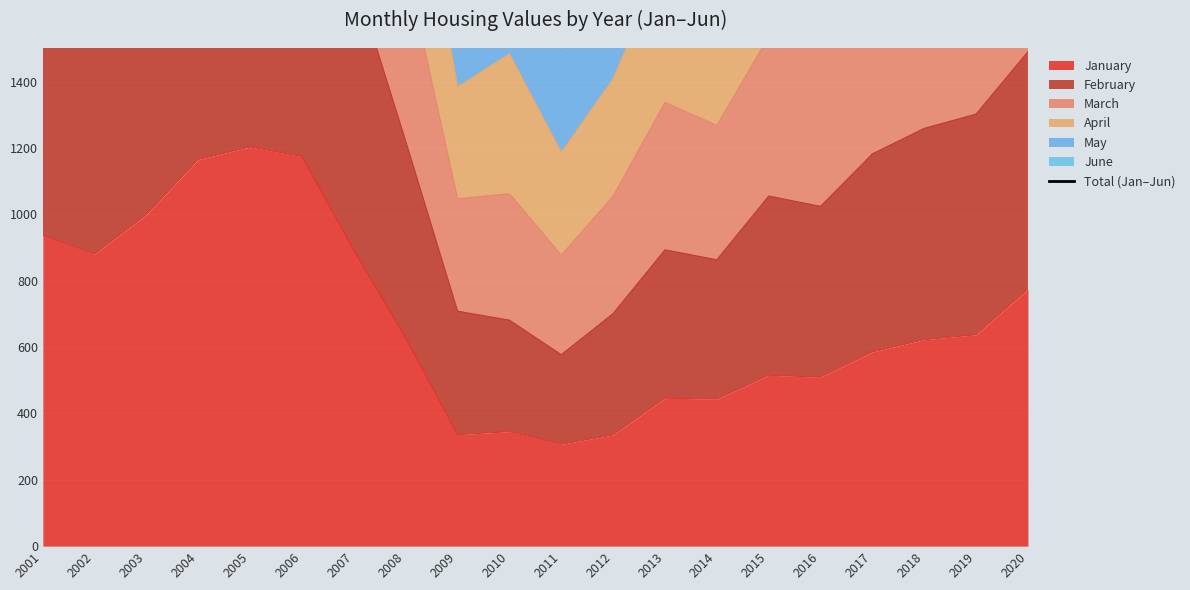

Reading left to right, transcribe all the data shown in this chart.

5514	5622	6217	7207	7670	6634	5074	3282	2153	2069	1793	2139	2676	2540	3019	3239	3635	3828	3992	4210